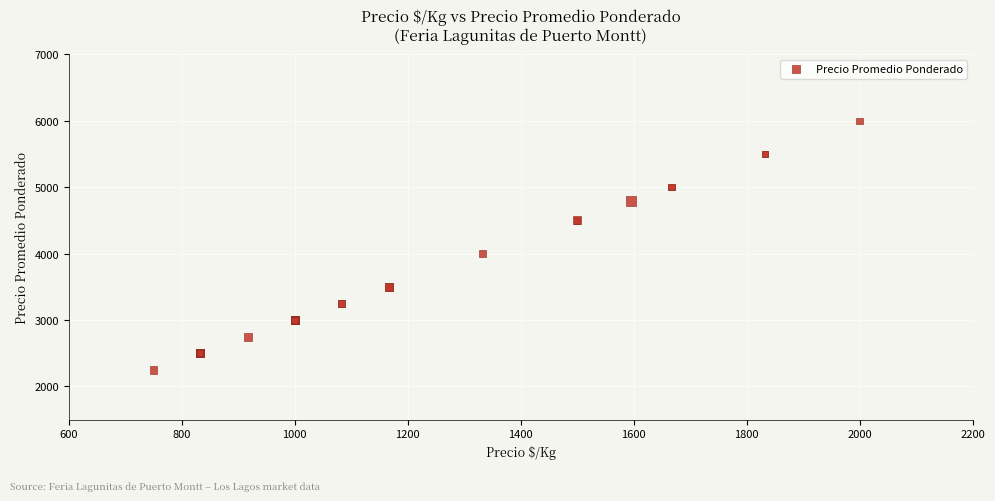

What Y value in the scatter plot is closest to 4125?

4000